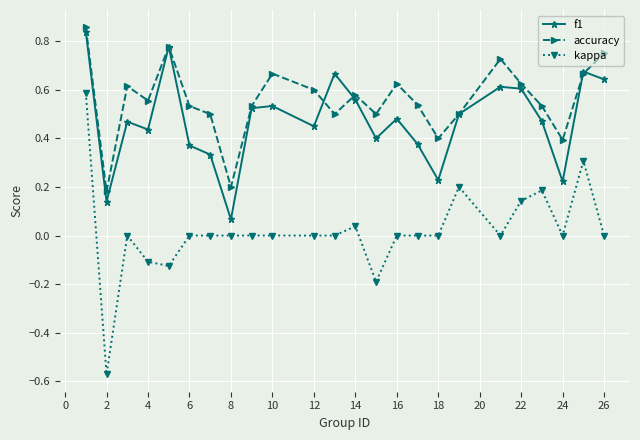

True or false: f1 and kappa intersect in this chart.

False